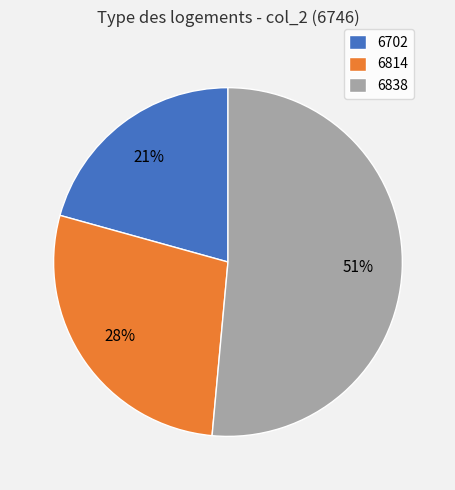

Which category has the smallest portion of the pie?

6702